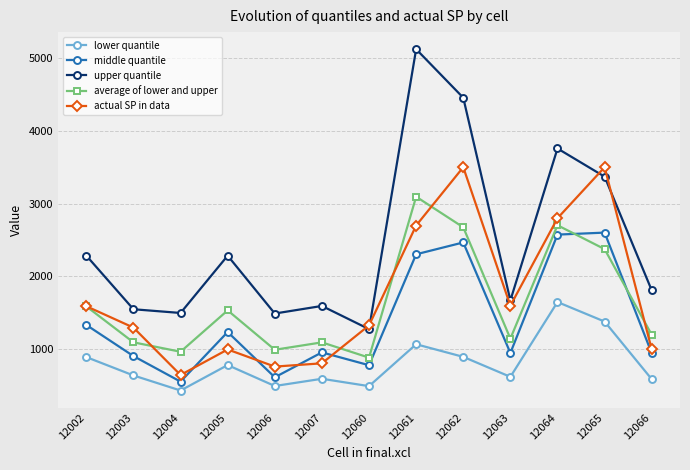

Does the chart display data point markers on the line(s)?

Yes